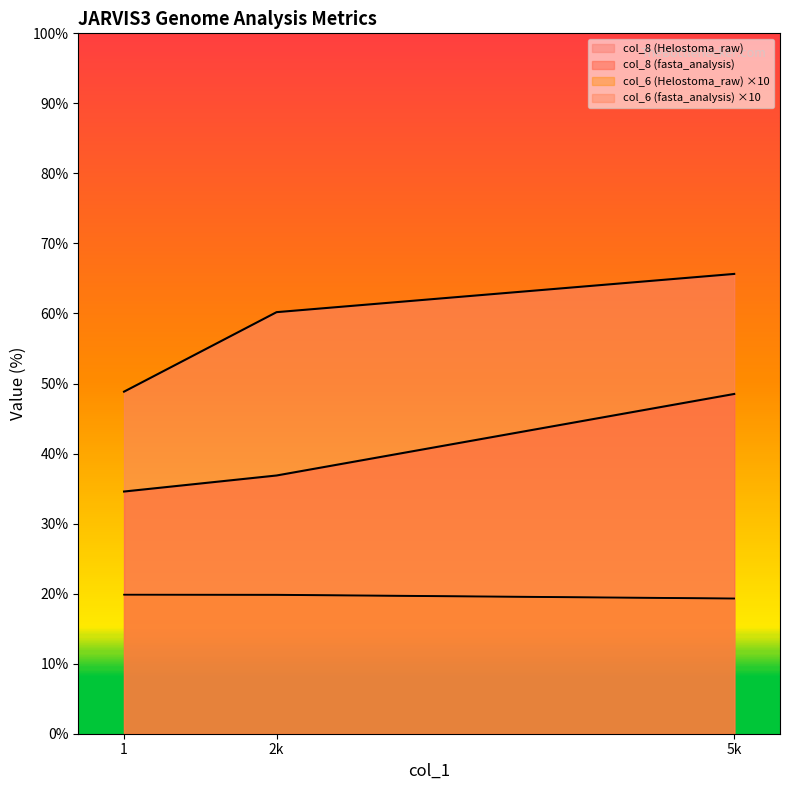

Is it true that col_8 (Helostoma_raw) equals 65.7 at 5k?

True